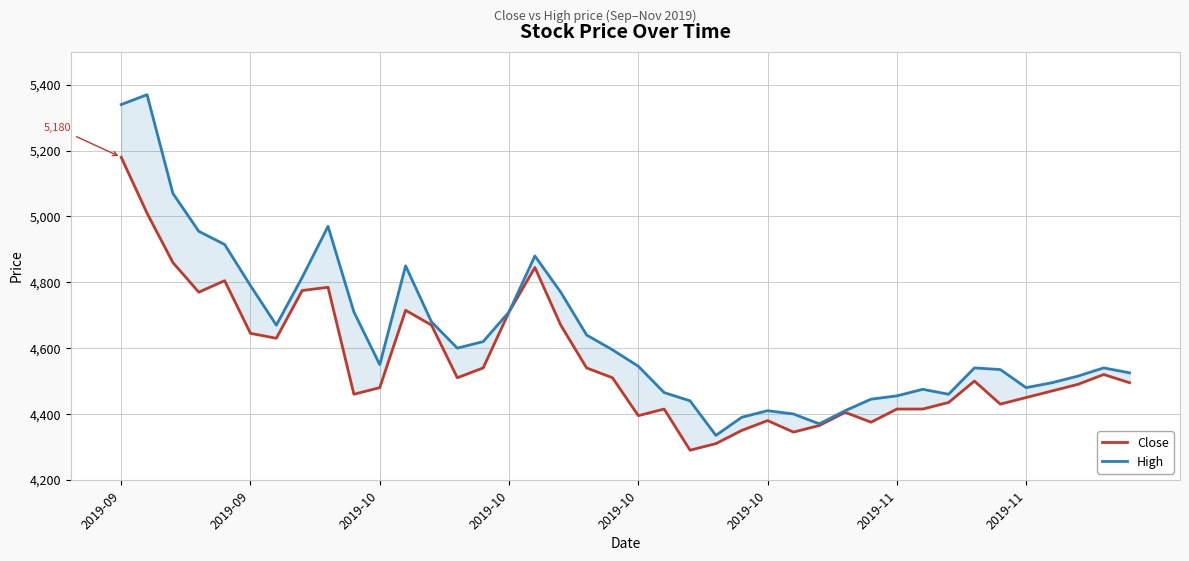

Count the number of categories in the chart.

40